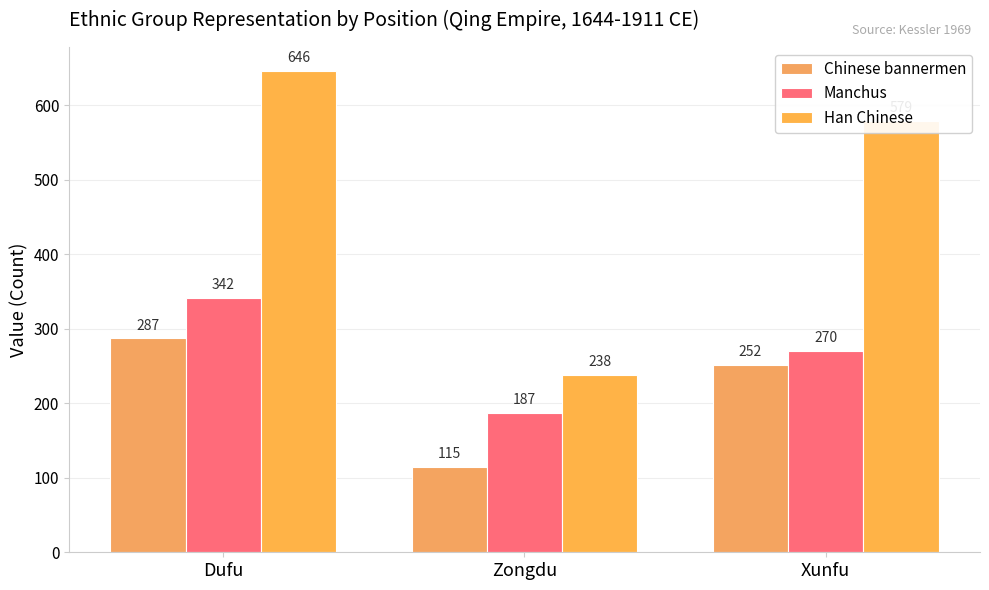

What is the difference between the maximum and minimum values in the Han Chinese series?

408